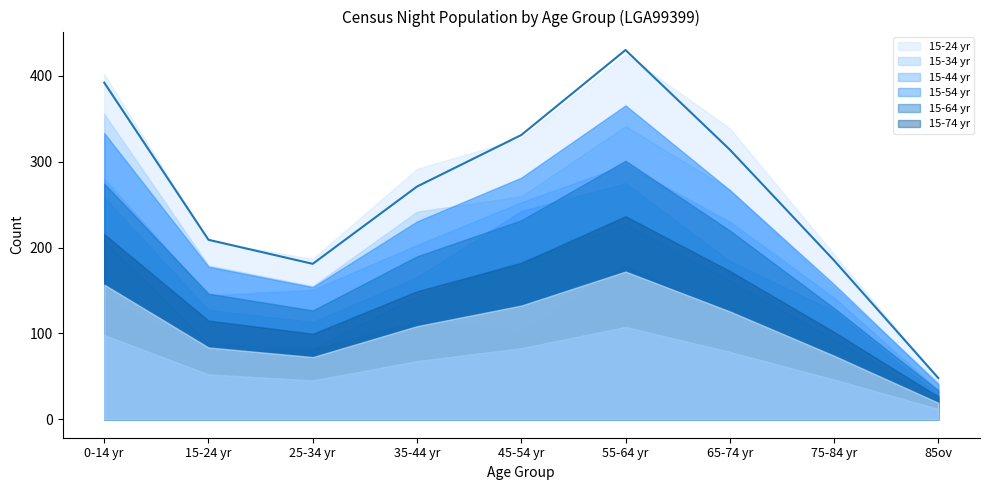

Where is the first local minimum?

25-34 yr